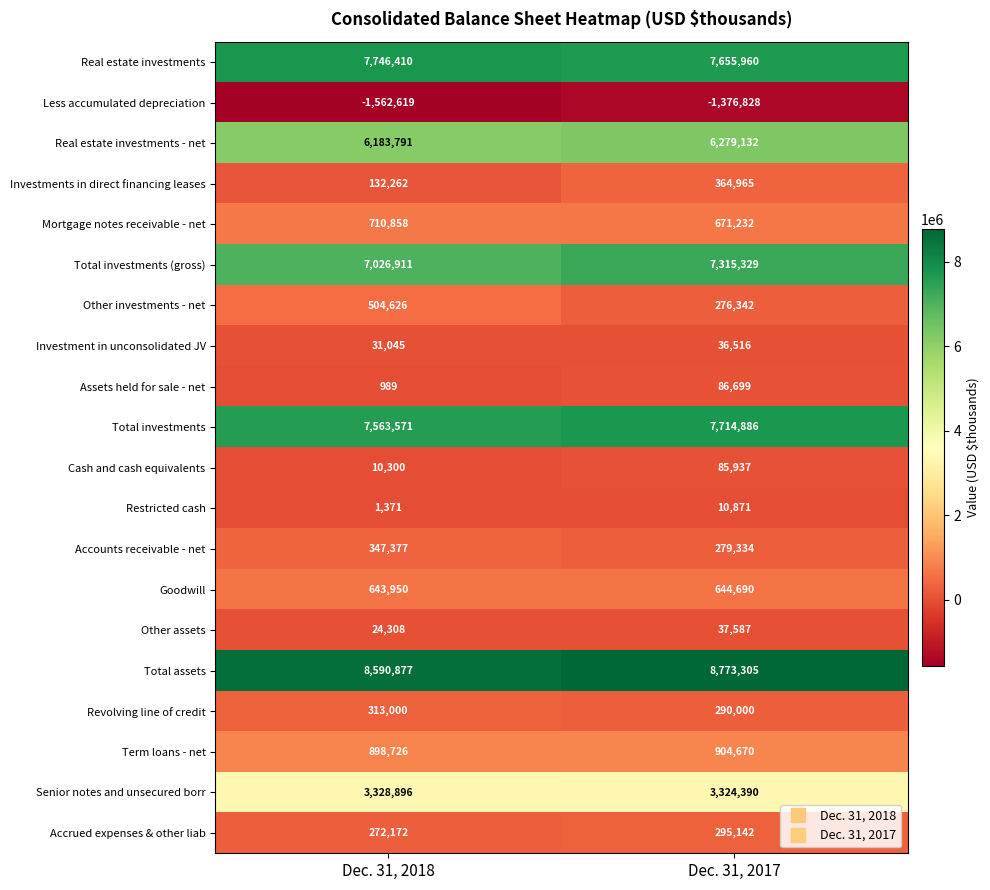

Which category has the lowest value across all series?

Dec. 31, 2018